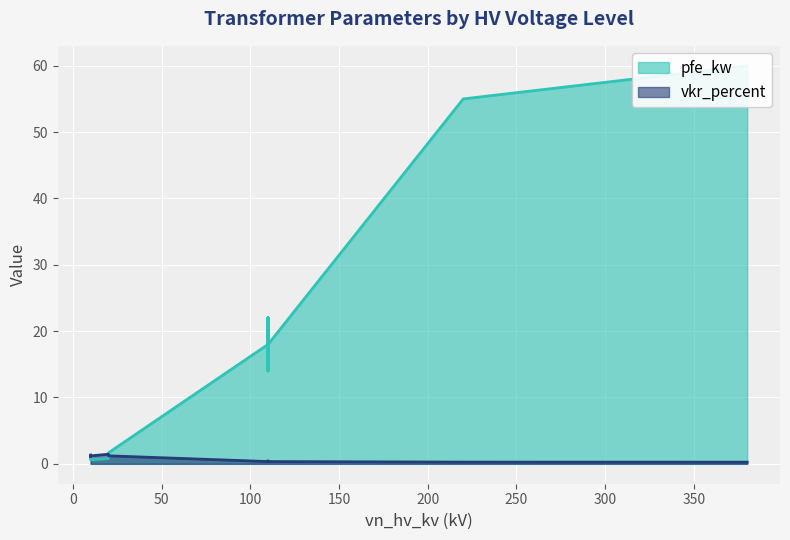

What is the maximum value shown in the chart?

60.0